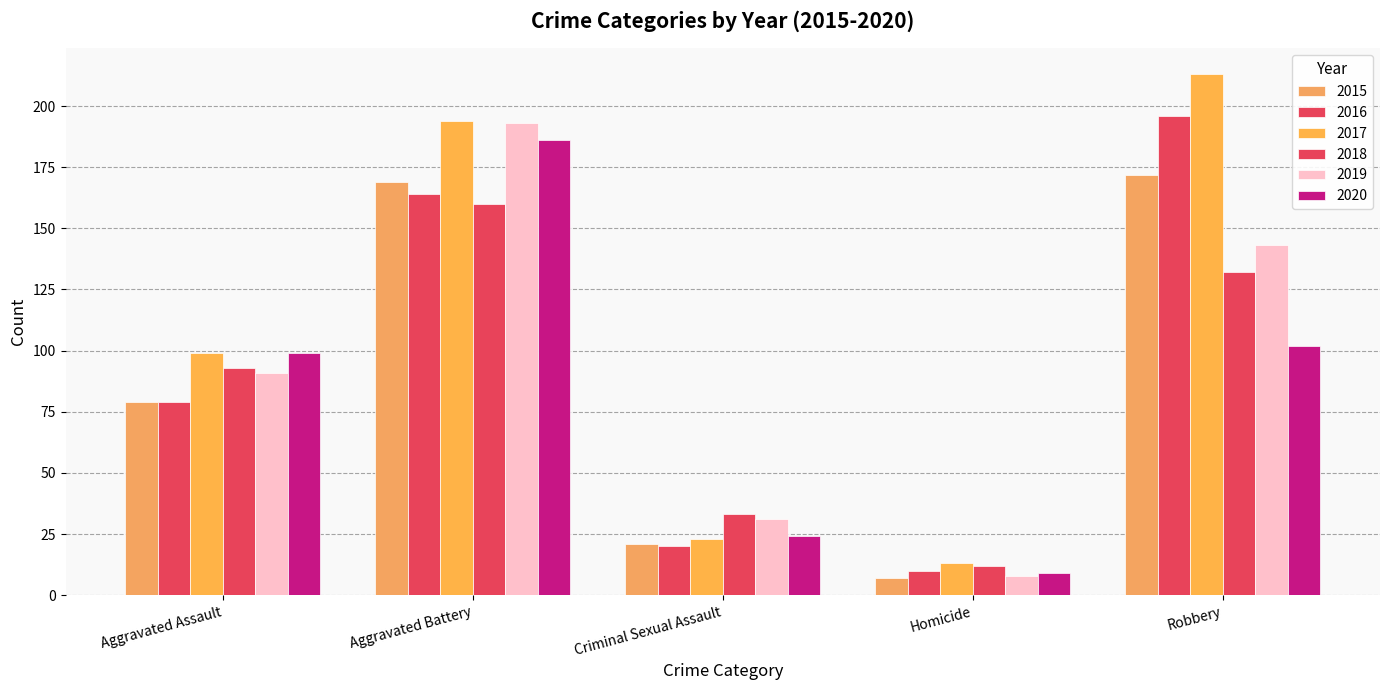

Count the number of categories in the chart.

5